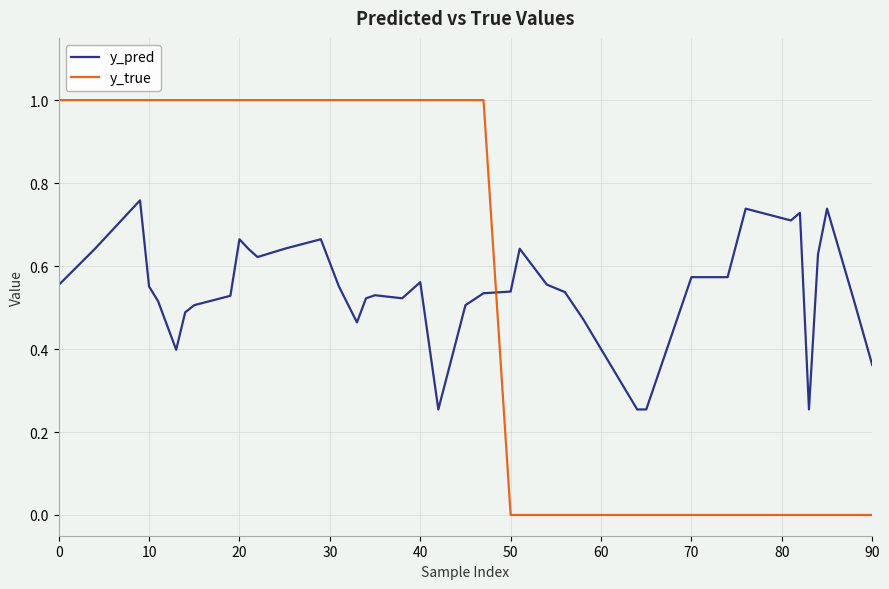

What are all the series names shown in the legend?

y_pred, y_true